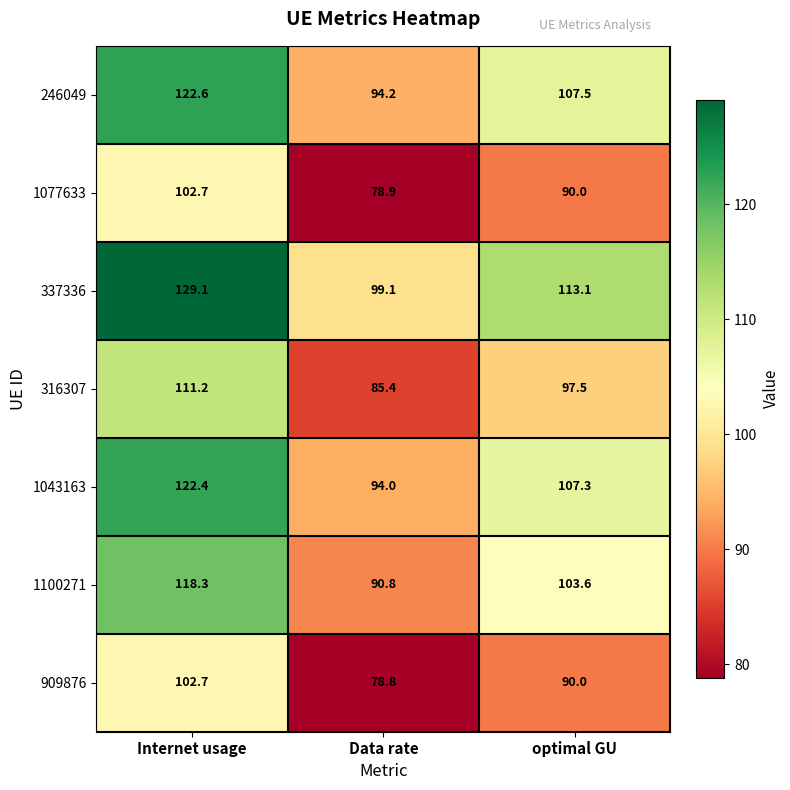

The value of 246049 at Data rate is 94.2. True or false?

True